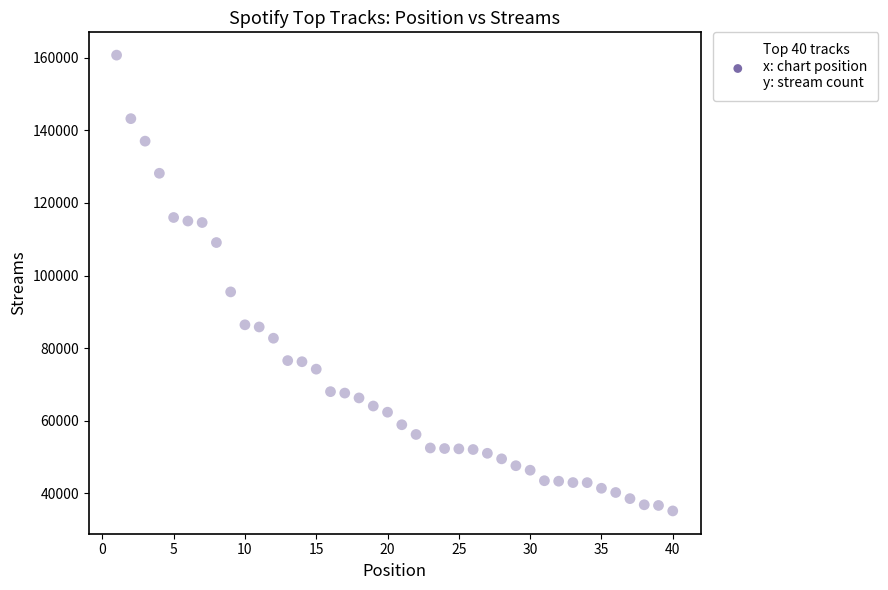

What is the range of X values (max minus min)?

39